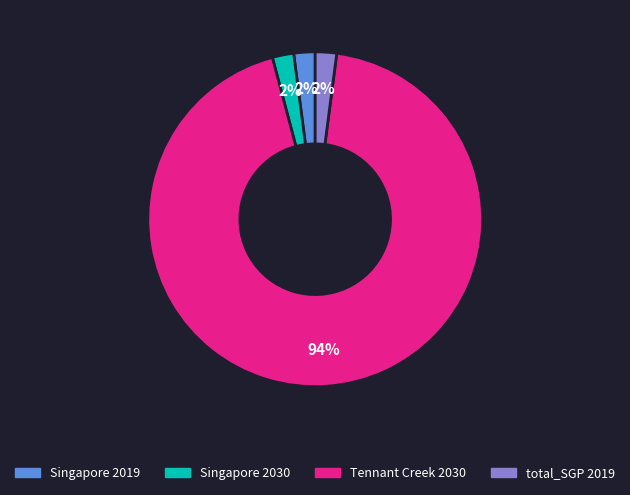

How many segments does this pie chart have?

4